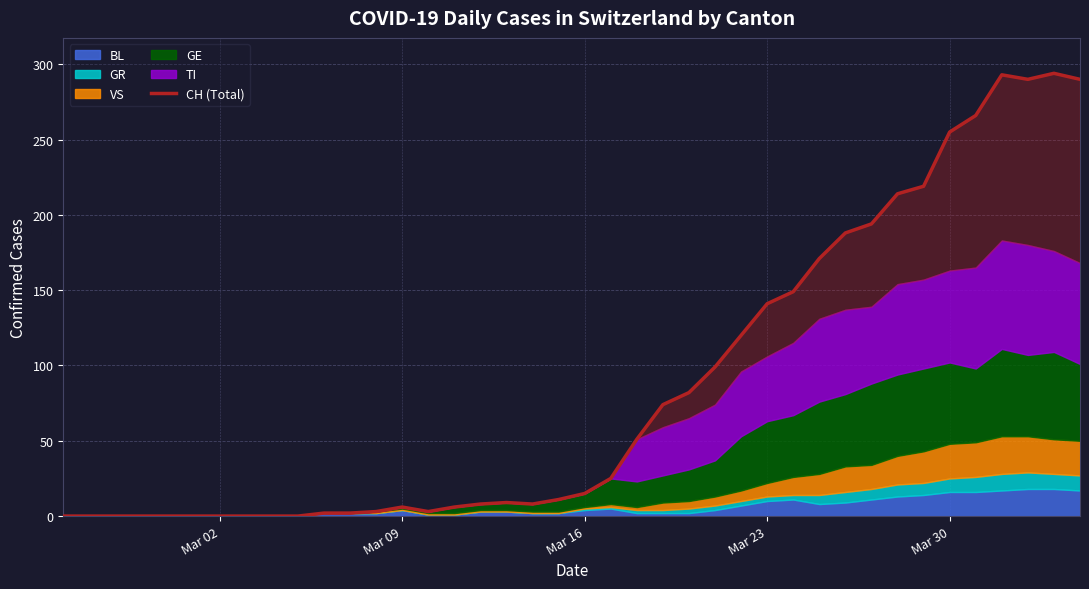

What is the label of the 1st point from the left?

Mar 02